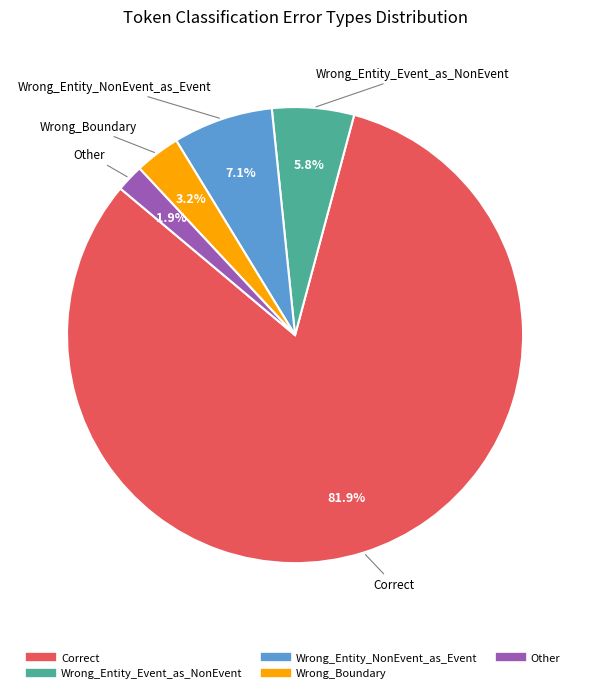

What is the smallest slice in the pie chart?

Other